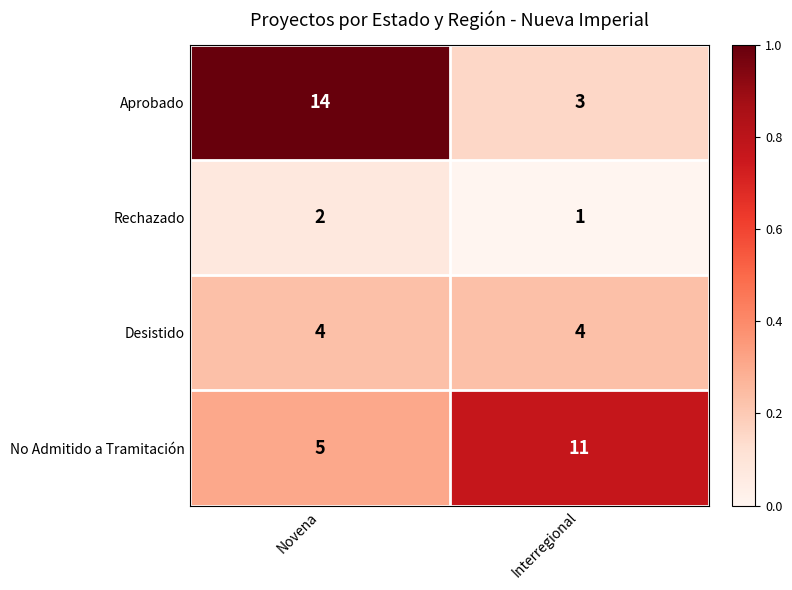

Which series has the widest spread of values?

Aprobado